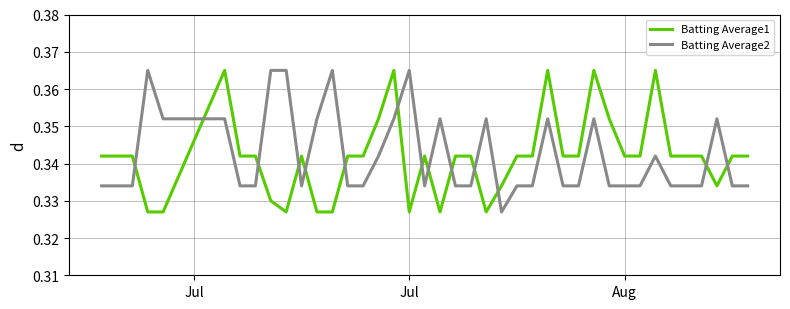

True or false: Batting Average1 and Batting Average2 intersect in this chart.

True